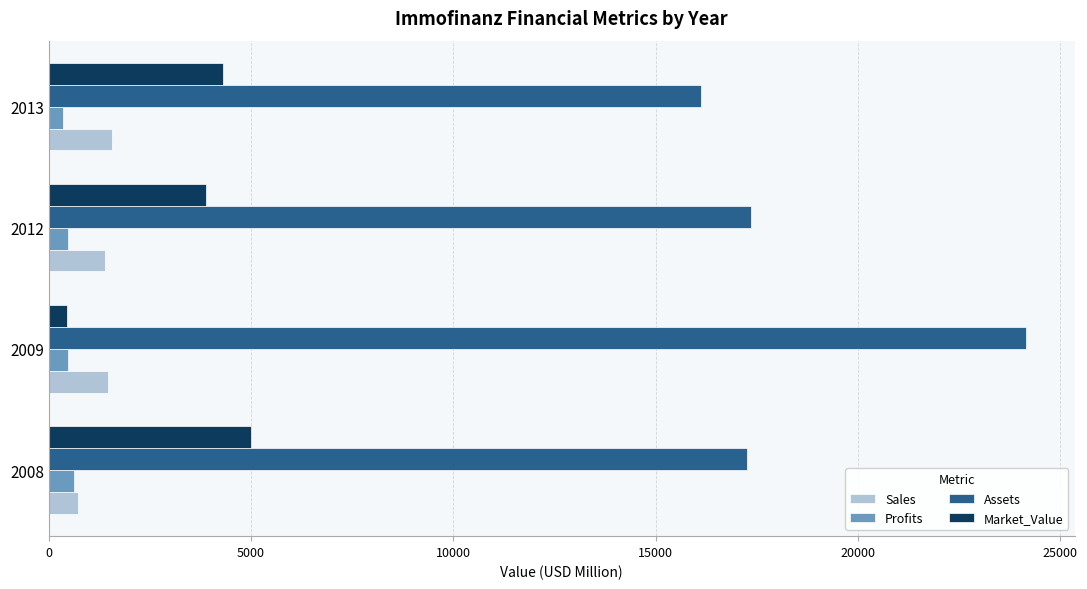

What is the difference between the maximum and minimum values in the Sales series?

827.0